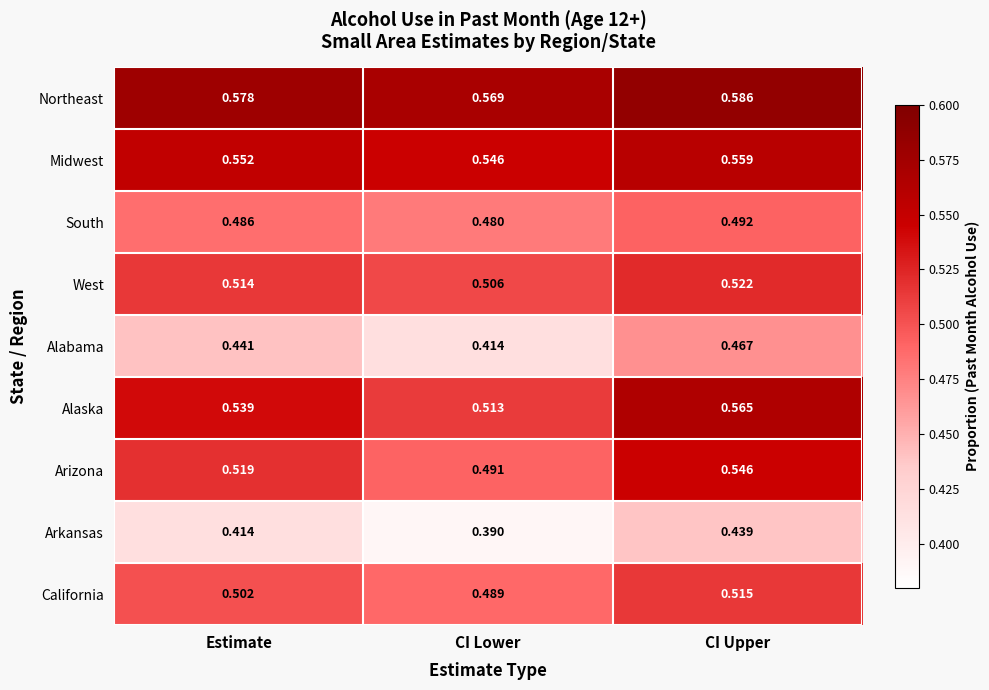

At which category does the chart reach its peak across all series?

CI Upper